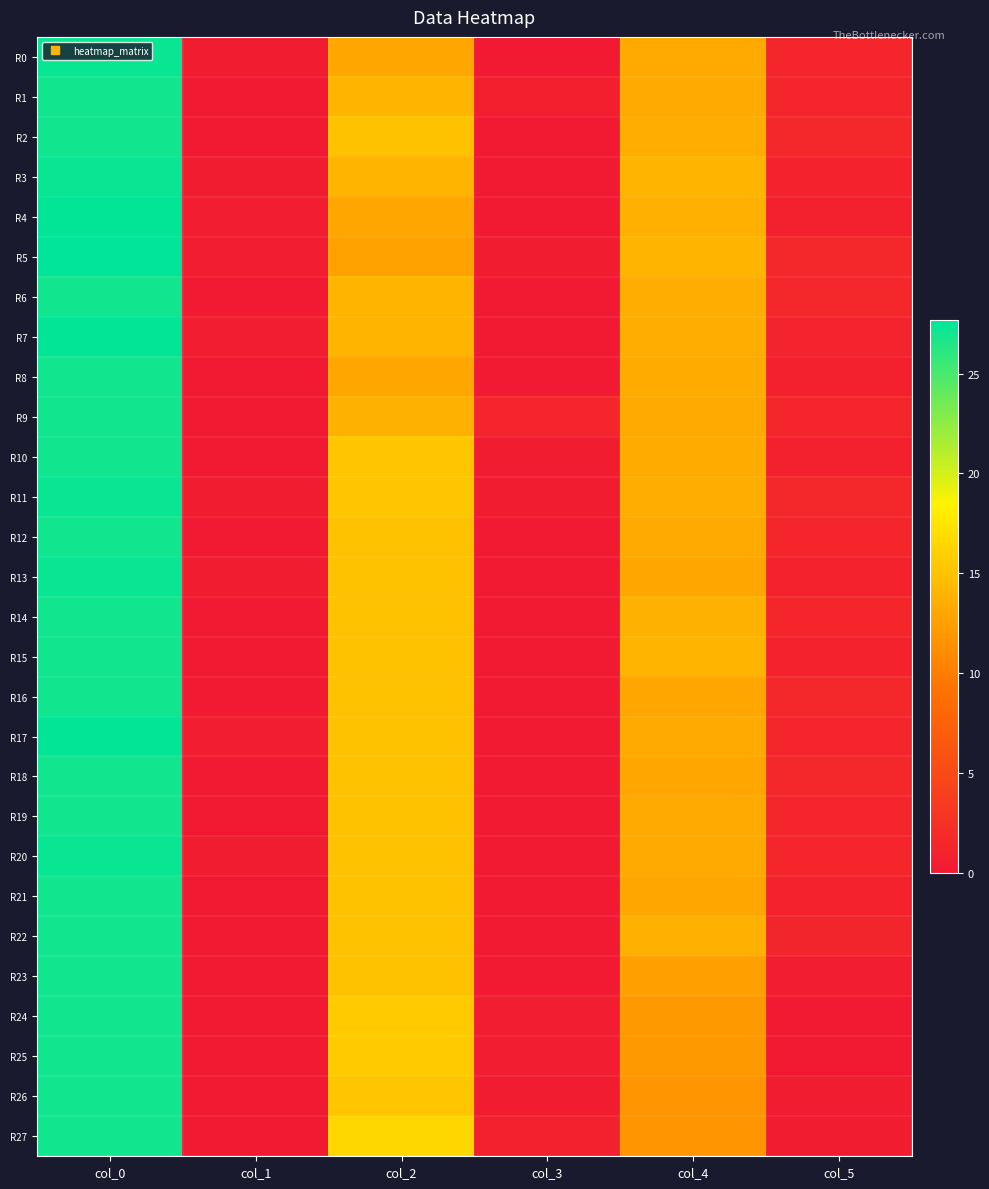

Which series has the largest range (max minus min)?

R4